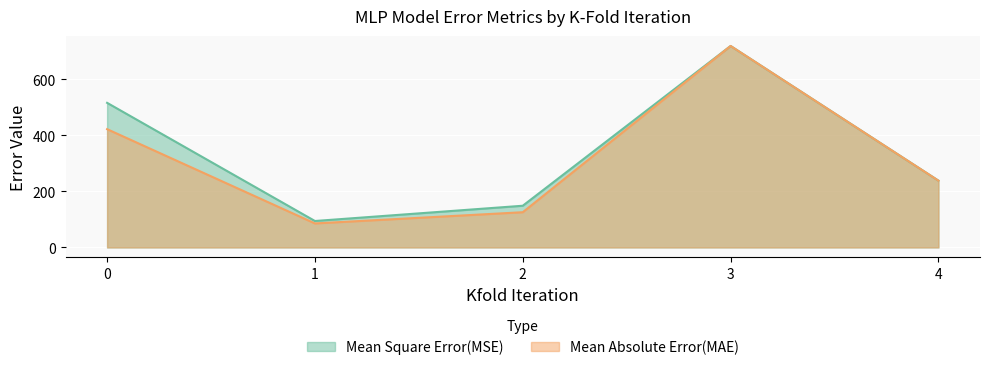

Count the number of data series in this chart.

2